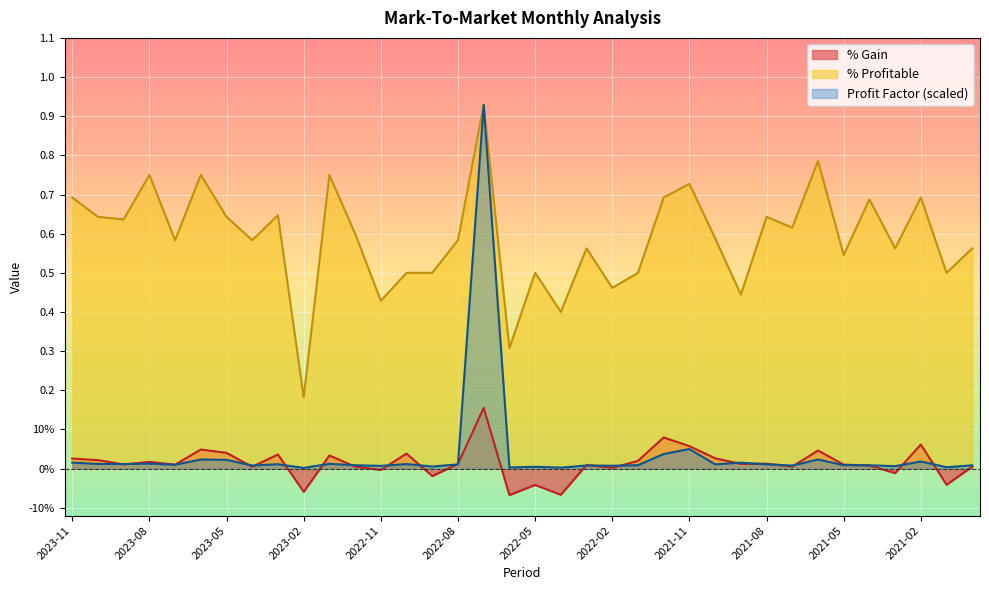

At which label does % Gain reach its minimum?

2022-06